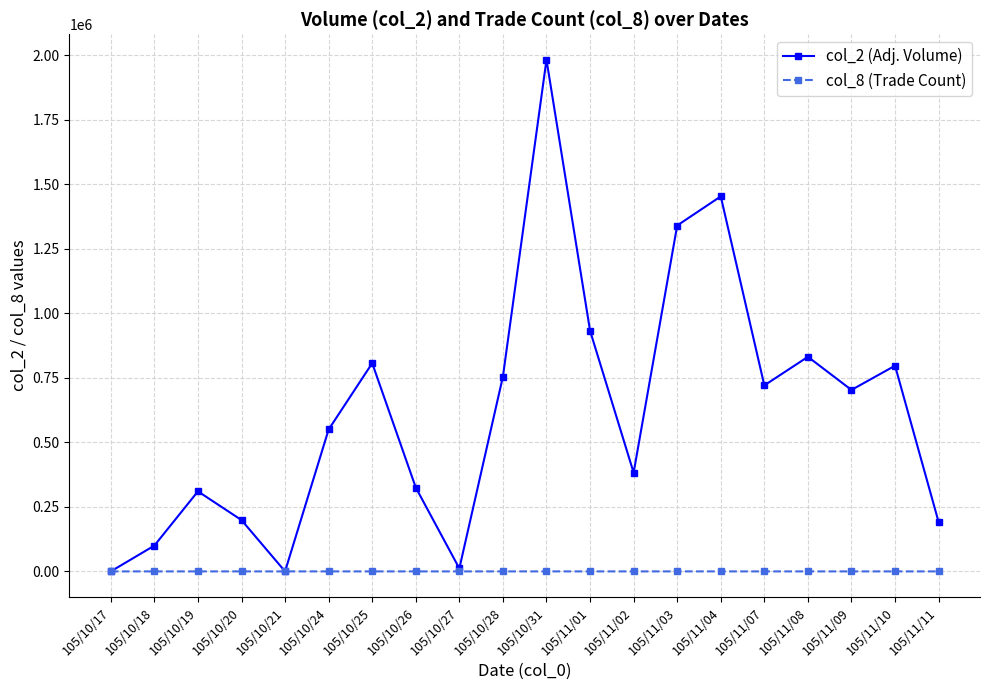

At which category does col_2 (Adj. Volume) reach its first local valley?

105/10/21